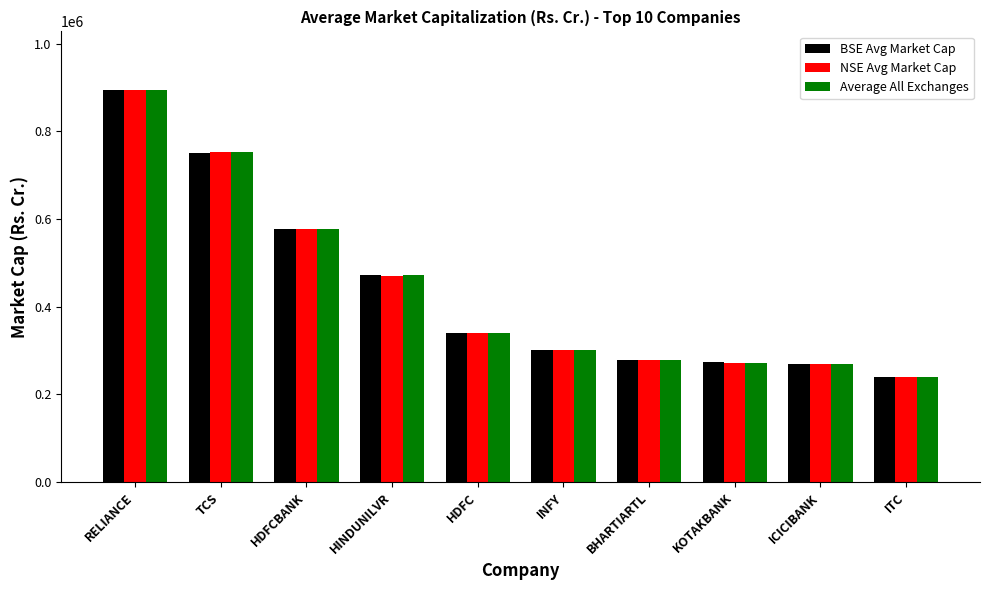

What is the maximum value for NSE Avg Market Cap?

893778.2